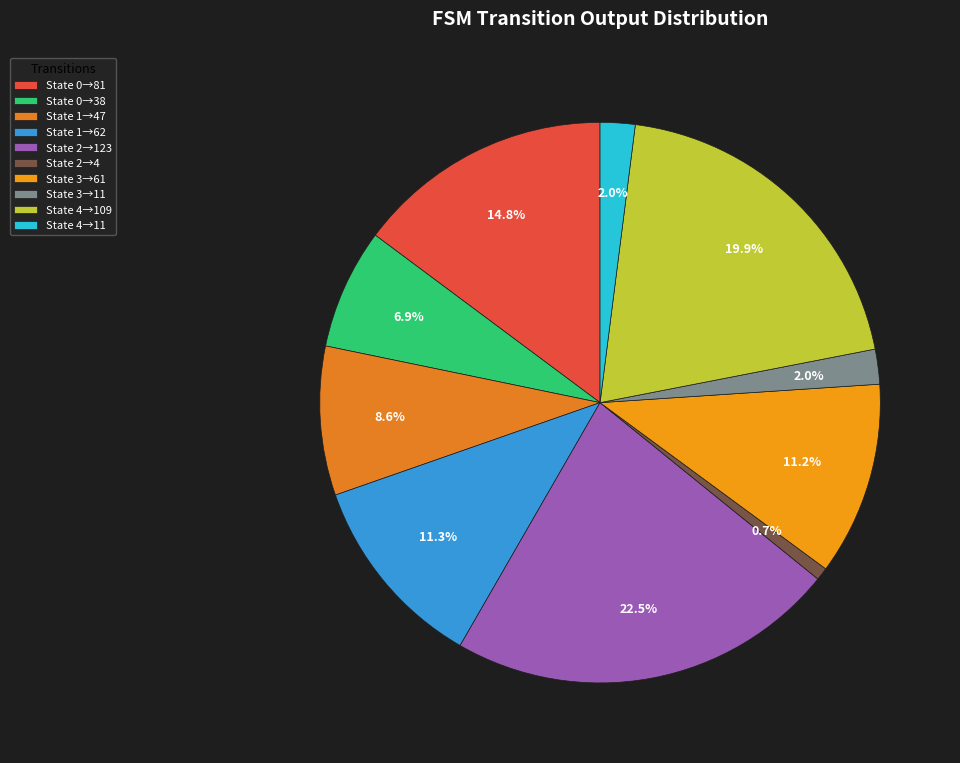

To the nearest percent, what is the average slice percentage?

10%